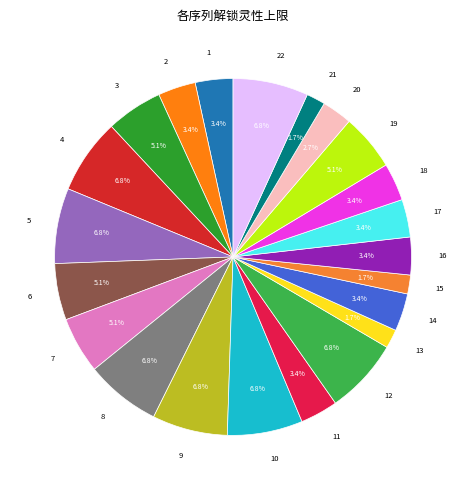

To the nearest percent, what is the difference between the 14 and 8 slice percentages?

3%